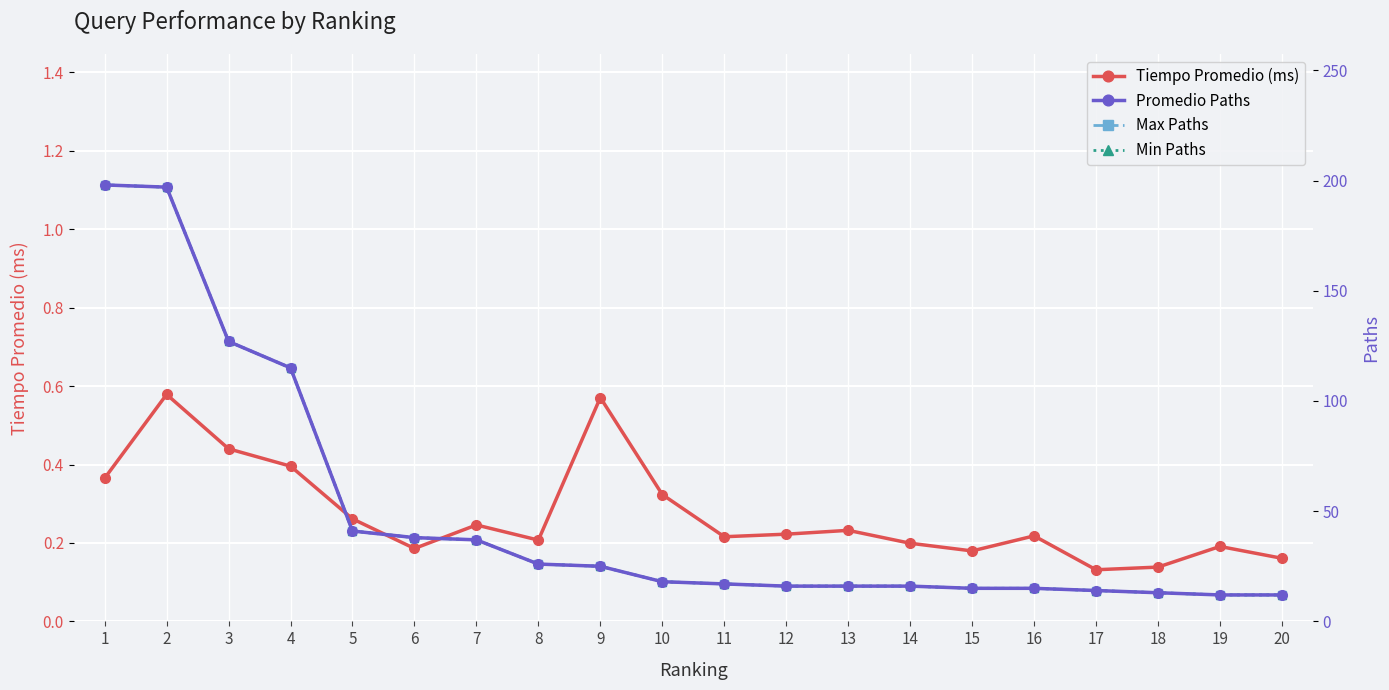

What is the average value of the Max Paths series?

48.4